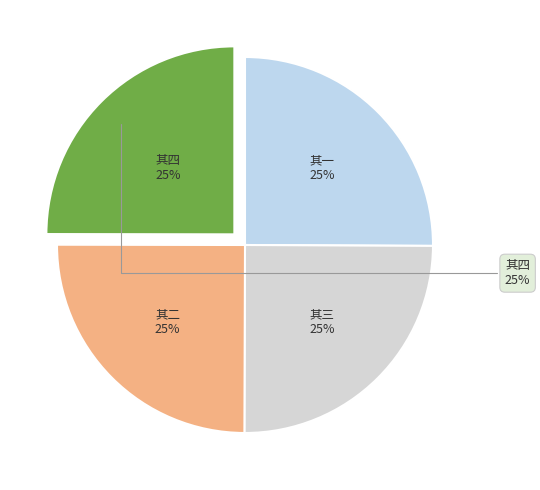

To the nearest percent, what percentage of the pie is 故夫人陈氏挽章四首 其四?

25%